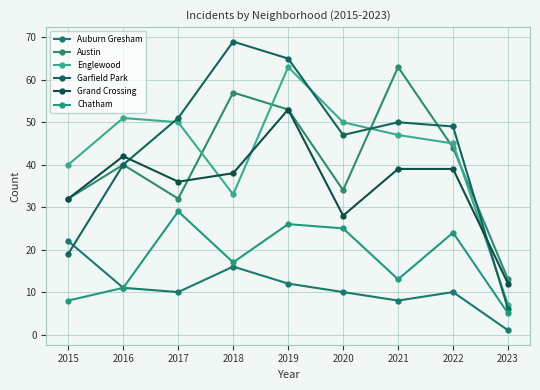

True or false: Austin and Auburn Gresham cross at least once.

False